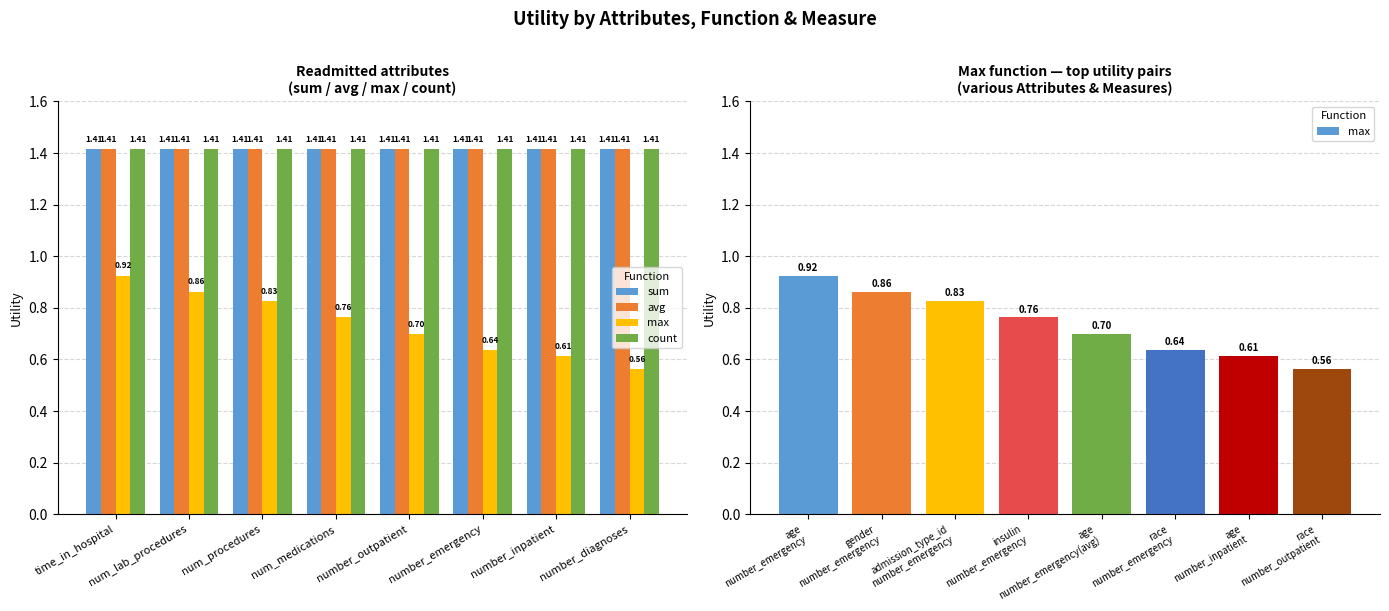

What position from the left is number_inpatient?

7